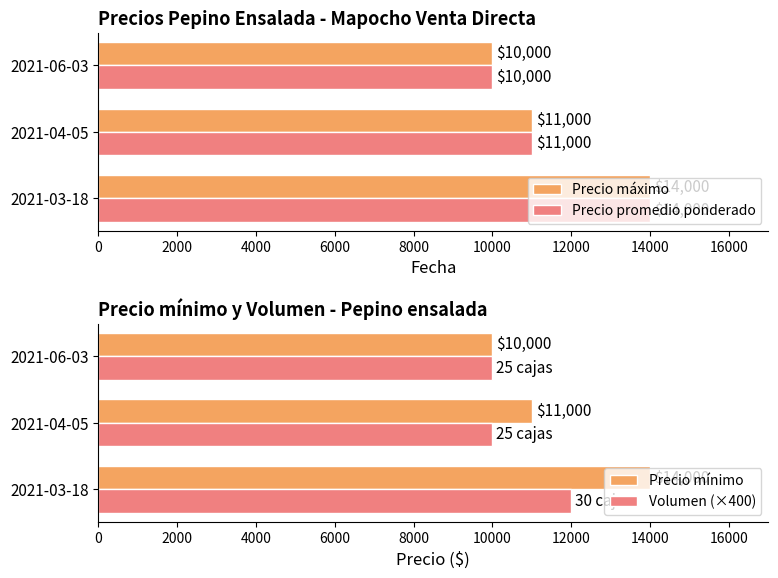

What value does the Precio máximo series have at 2021-06-03, to the nearest 100?

10000